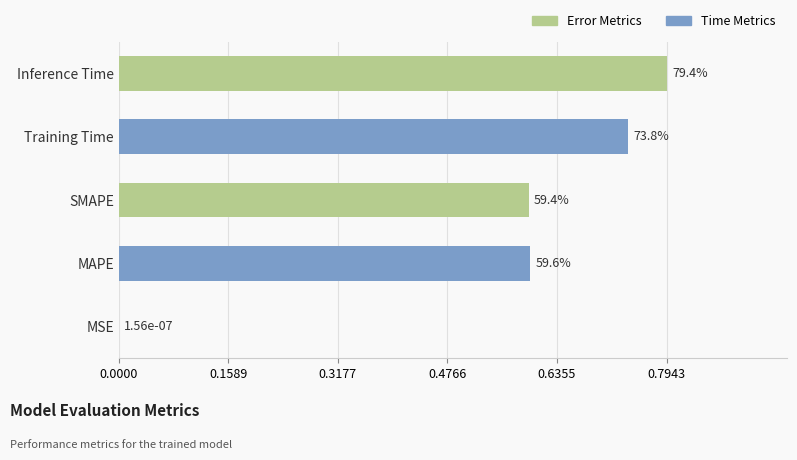

Rank the categories by value from highest to lowest.

Inference Time, Training Time, MAPE, SMAPE, MSE